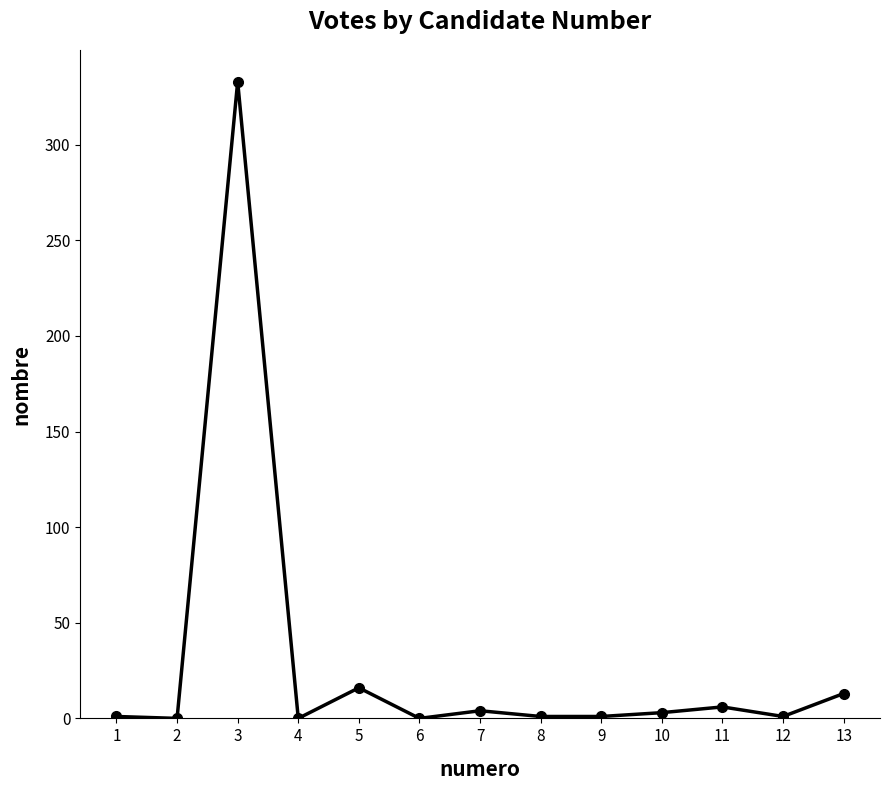

True or false: there are more than 1 points higher than both neighbors.

True